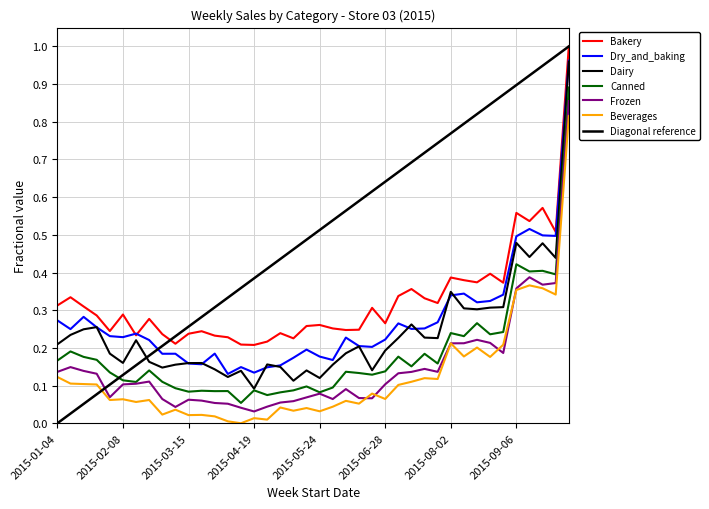

Rank the series at 2015-01-04 from highest to lowest value.

Bakery, Dry_and_baking, Dairy, Canned, Frozen, Beverages